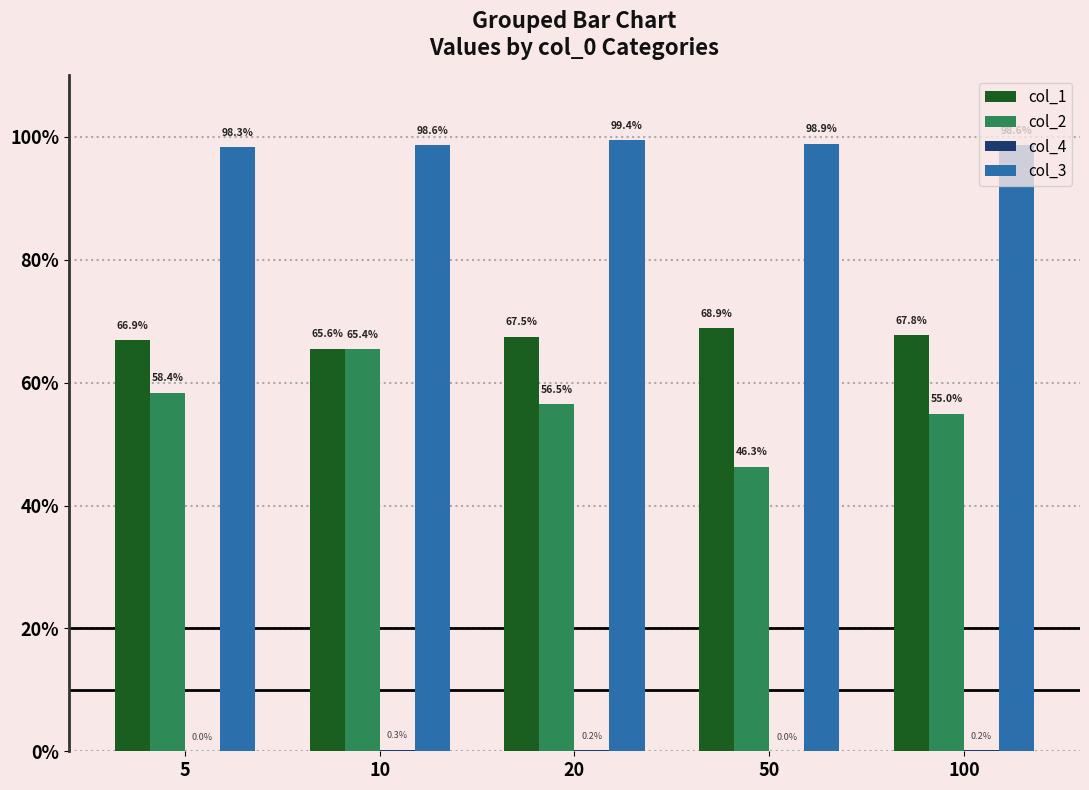

Are the bars horizontal?

No